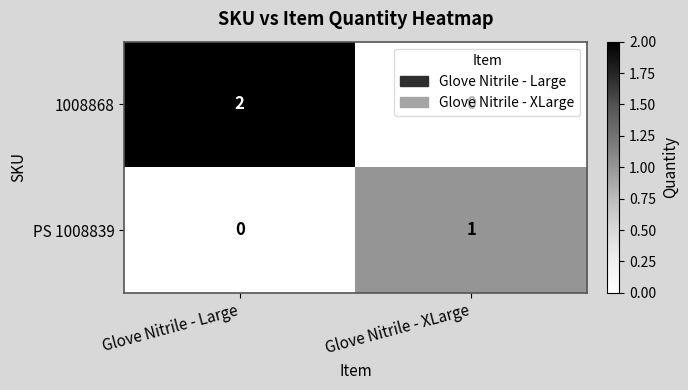

At which category is the sum across all series the highest?

Glove Nitrile - Large